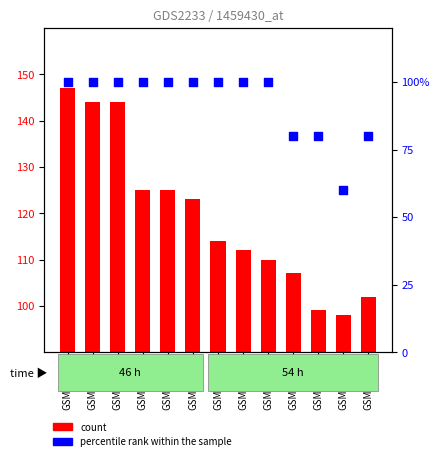

What is the total value across all series at GSM96648?

214.0